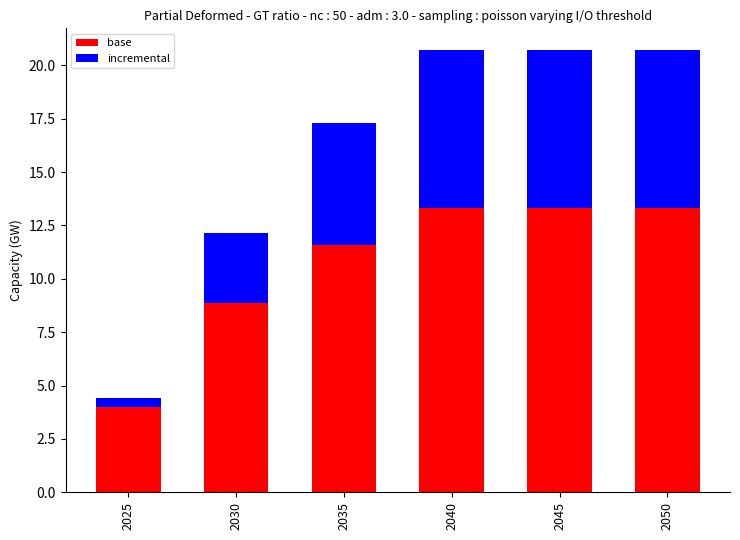

Where is base nearest to the value 8?

2030